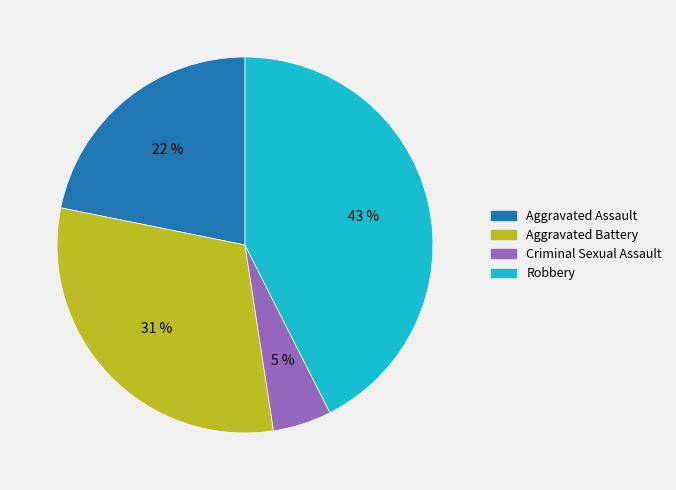

True or false: Aggravated Battery accounts for 31% of the total.

True